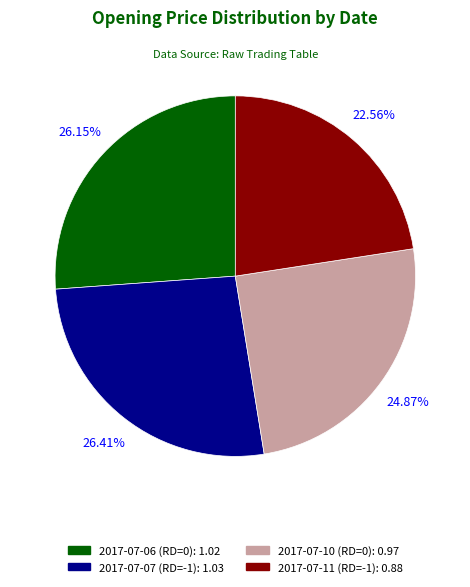

Is the sum of 2017-07-06 (RD=0) and 2017-07-11 (RD=-1) greater than half?

No